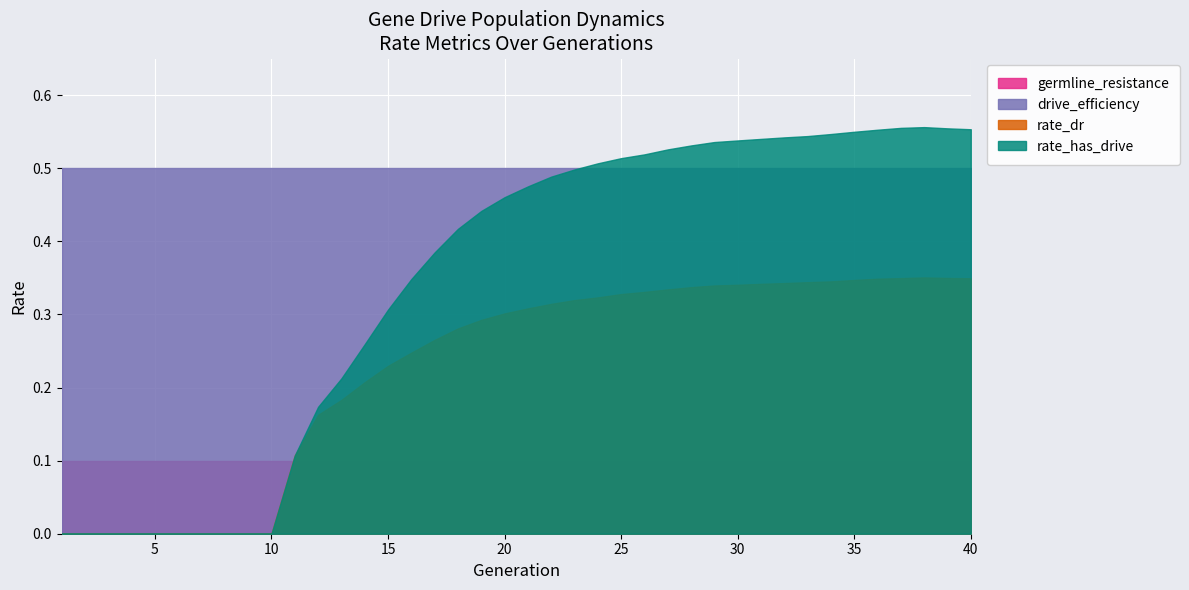

True or false: rate_has_drive and rate_dr cross at least once.

False